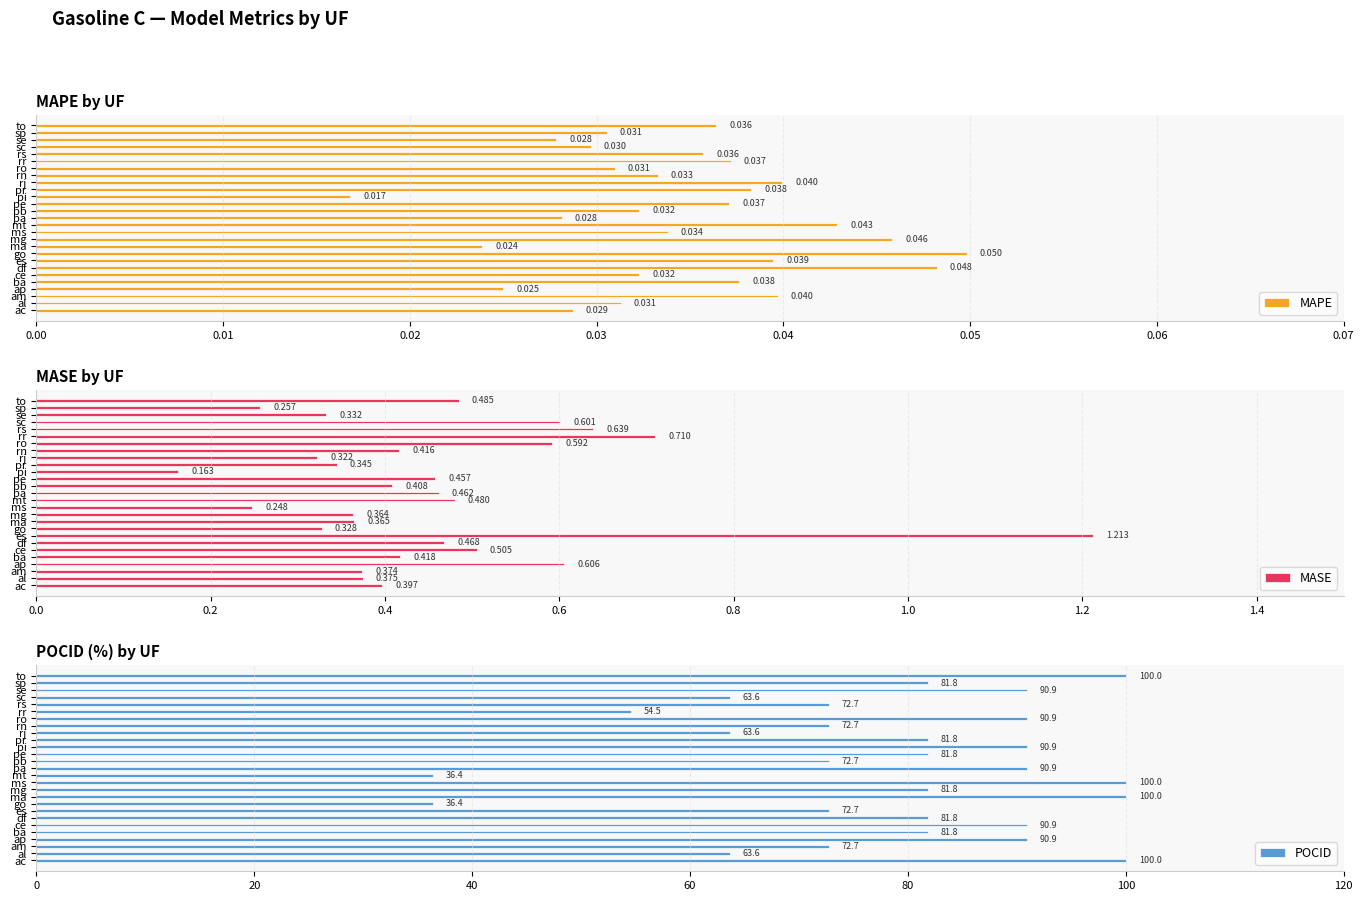

Reading right to left, transcribe all the data shown in this chart.

MAPE: 0.0	0.0	0.0	0.0	0.0	0.0	0.0	0.0	0.0	0.0	0.0	0.0	0.0	0.0	0.0	0.0	0.0	0.0	0.0	0.0	0.0	0.0	0.0	0.0	0.0	0.0	0.0
MASE: 0.5	0.3	0.3	0.6	0.6	0.7	0.6	0.4	0.3	0.3	0.2	0.5	0.4	0.5	0.5	0.2	0.4	0.4	0.3	1.2	0.5	0.5	0.4	0.6	0.4	0.4	0.4
POCID: 100.0	81.8	90.9	63.6	72.7	54.5	90.9	72.7	63.6	81.8	90.9	81.8	72.7	90.9	36.4	100.0	81.8	100.0	36.4	72.7	81.8	90.9	81.8	90.9	72.7	63.6	100.0